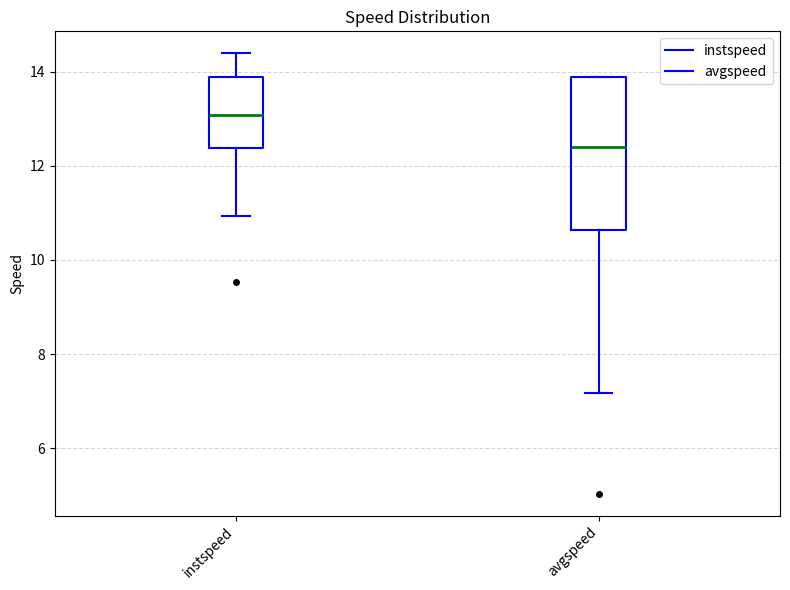

Reading left to right, transcribe this box plot: for each box, give where its median line is, the range the box spans, and where its two whiskers end, as read against the y-axis. The values are not printed on the chart, so give them approximately, as read against the axis.

instspeed: median 13.0, box 12.4 to 13.8, whiskers 11.0 to 14.4
avgspeed: median 12.4, box 10.6 to 13.8, whiskers 7.2 to 13.8